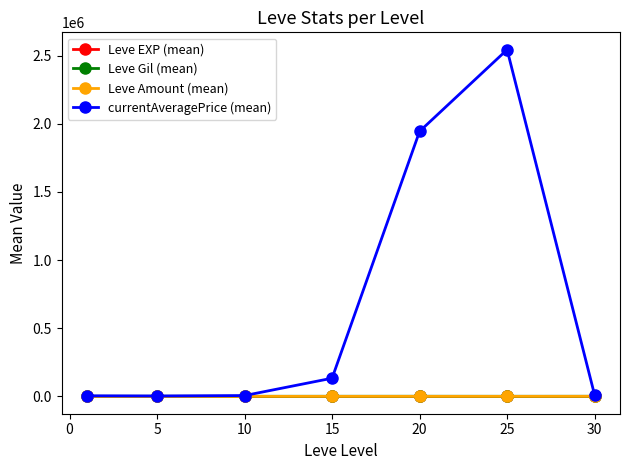

Which series has the largest total across all categories?

currentAveragePrice (mean)